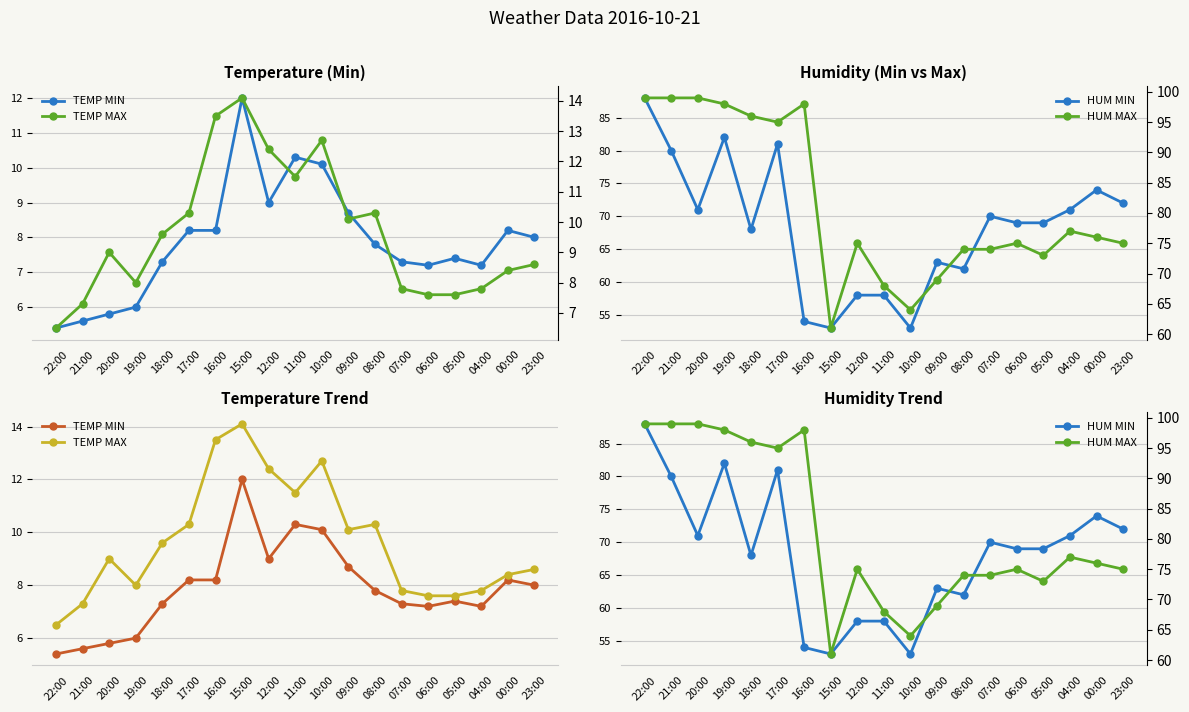

How many data points in TEMP MAX are above 9?

9